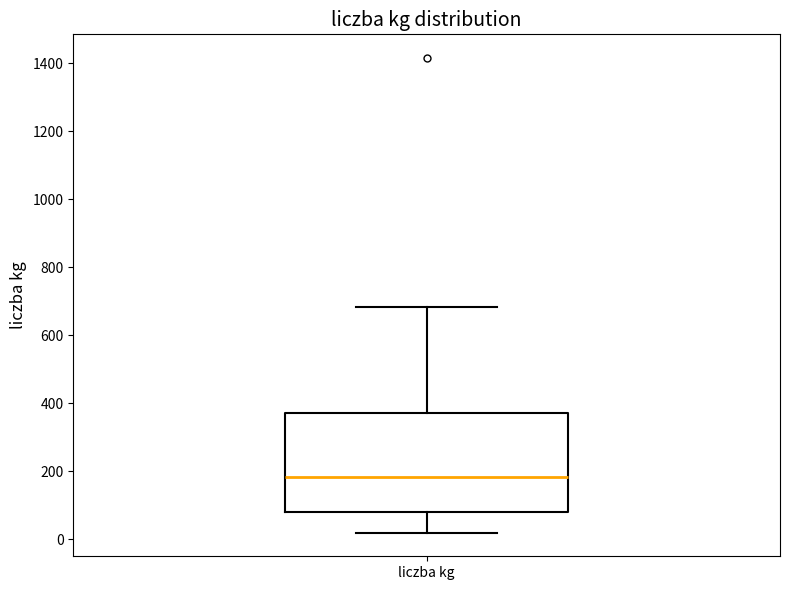

Read this box plot against the y-axis: the position of the median line, the range covered by the box, and the ends of both whiskers. The values are not printed on the chart, so give them approximately, as read against the axis.

median 180, box 80 to 380, whiskers 20 to 680